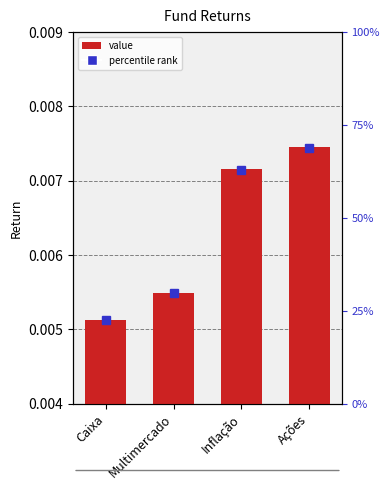

What is the label of the 2nd bar from the left?

Multimercado